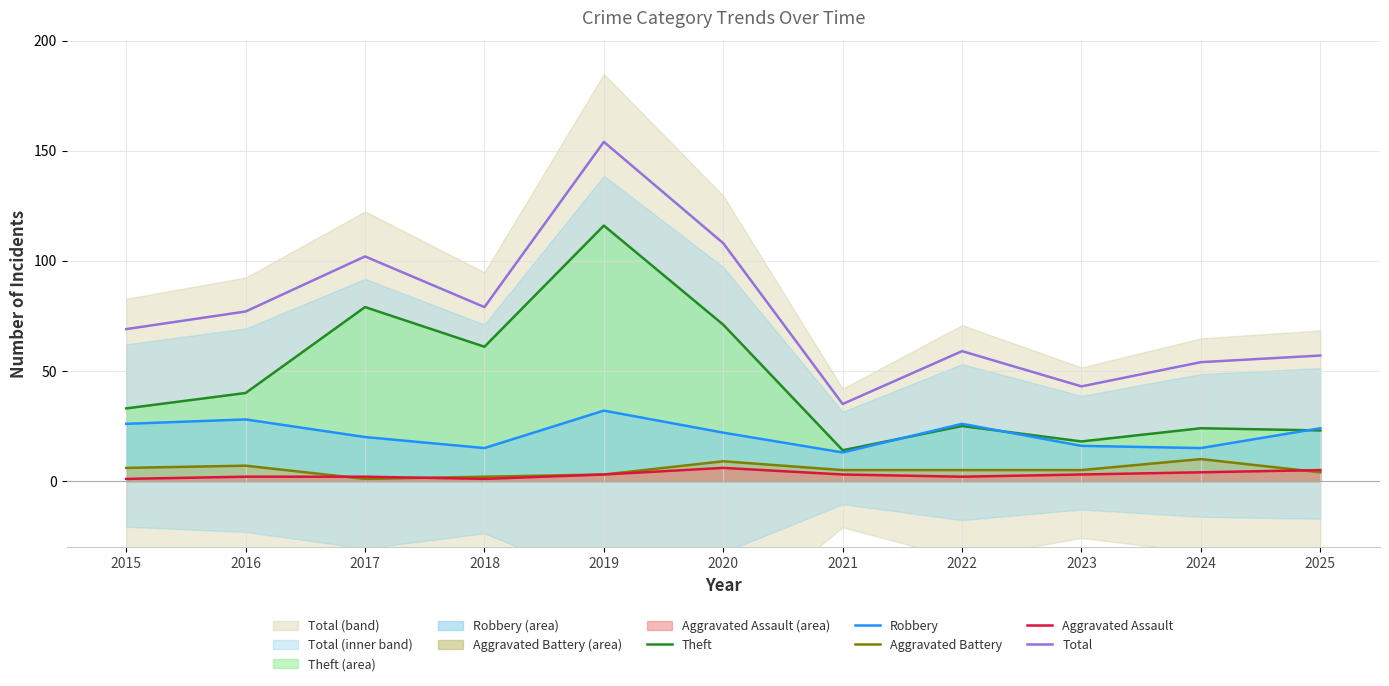

Between 2019 and 2015, which is larger?

2019